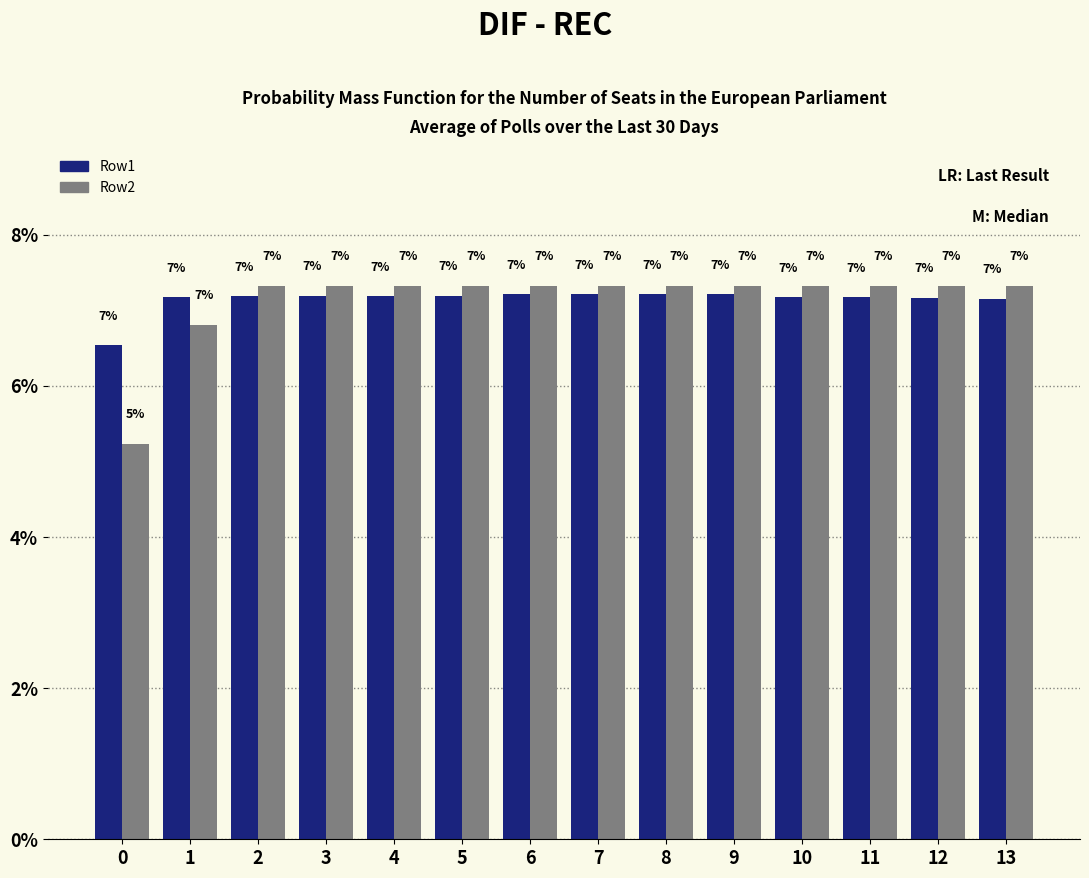

Does the chart contain any negative values?

No